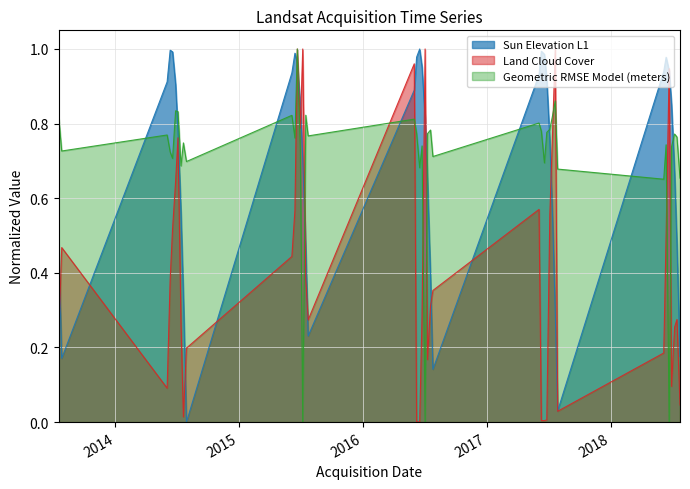

What is the total value across all series at 2014/06/28?

2.4